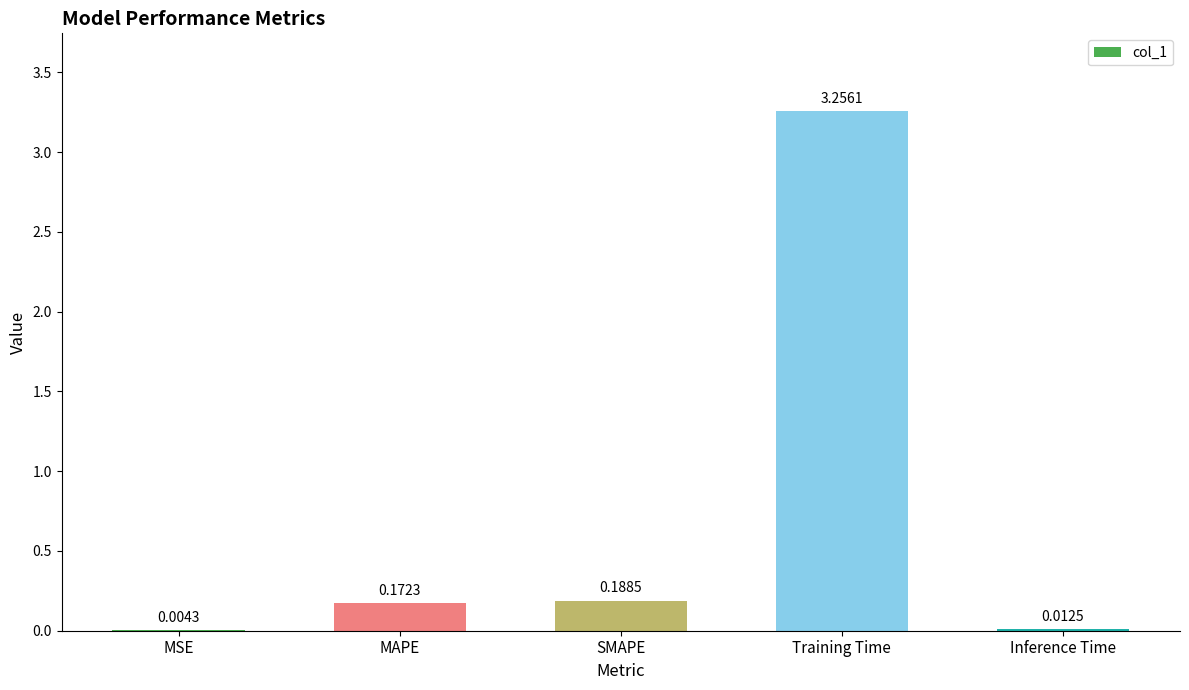

Which label corresponds to the largest value in the chart?

Training Time